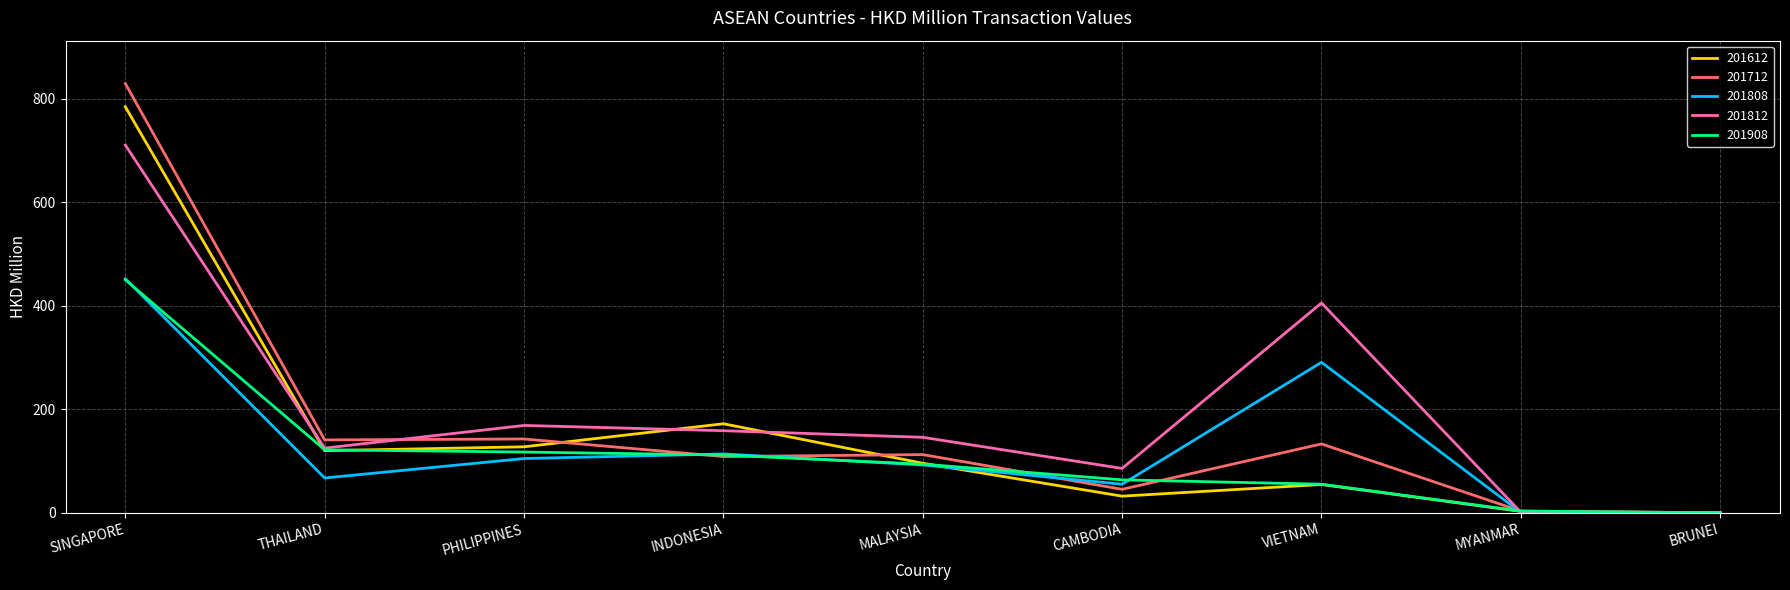

What is the greatest value displayed?

829.1